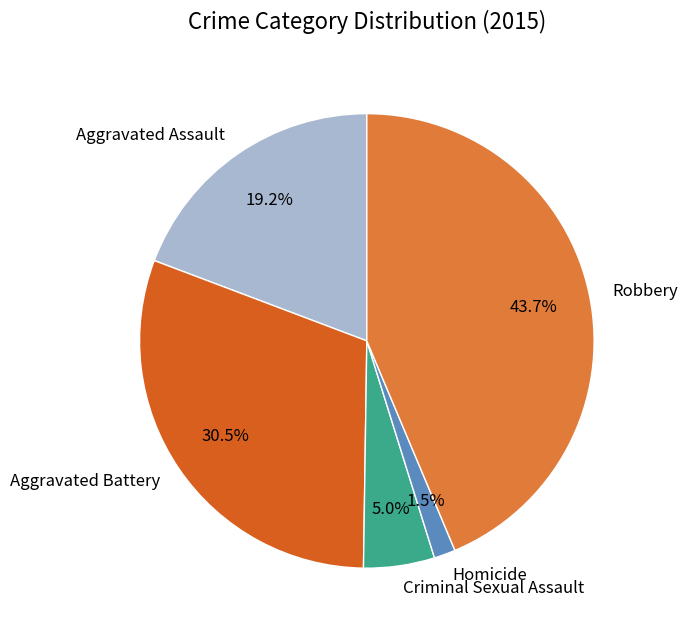

Is there a majority slice in this chart?

No